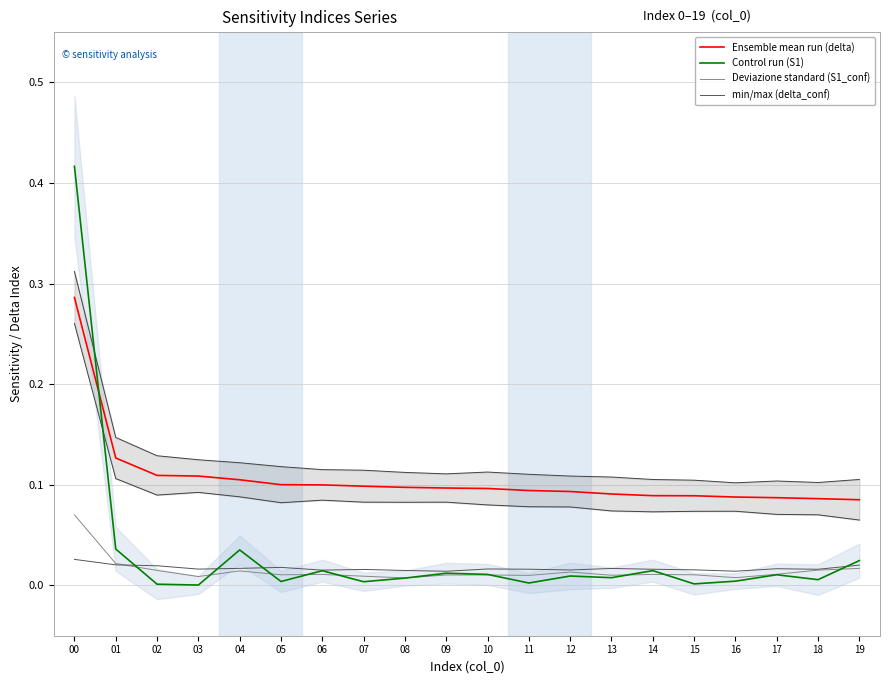

How many data points does each series have?

20